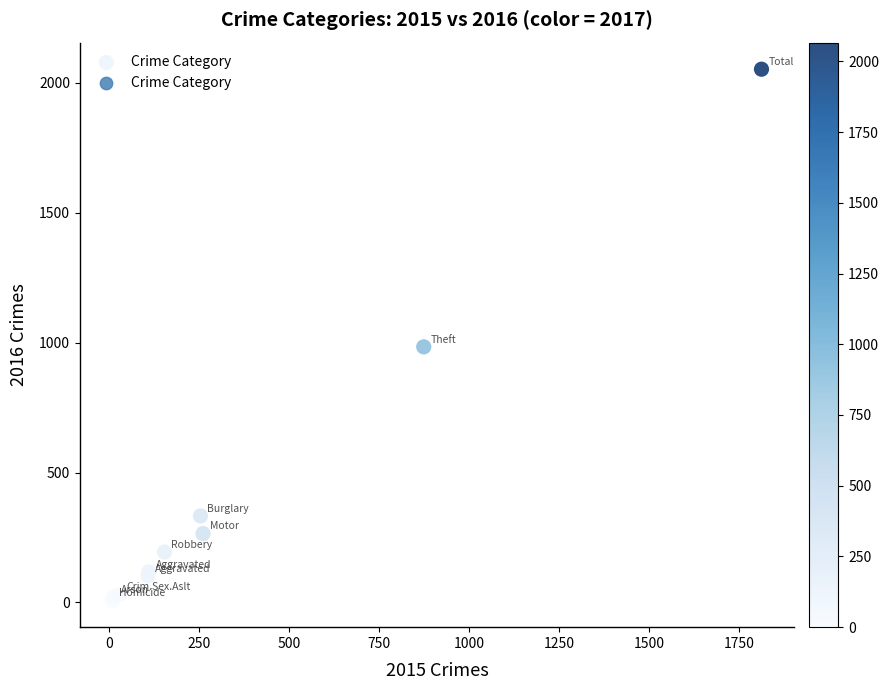

What Y value in the scatter plot is closest to 1030?

984